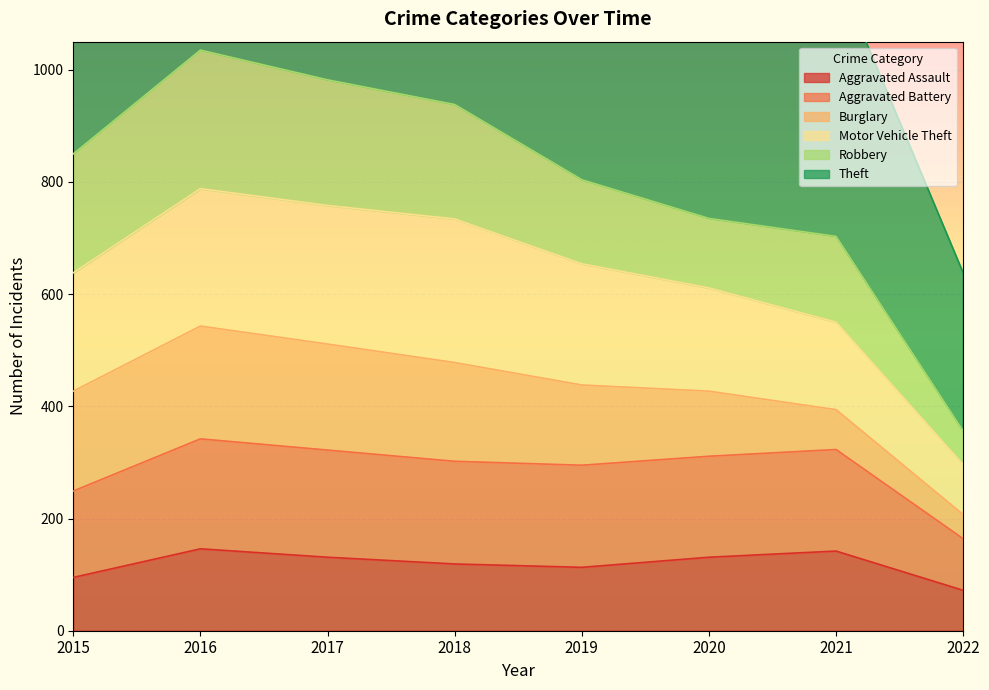

List the labels in order of Aggravated Assault value, smallest first.

2022, 2015, 2019, 2018, 2017, 2020, 2021, 2016